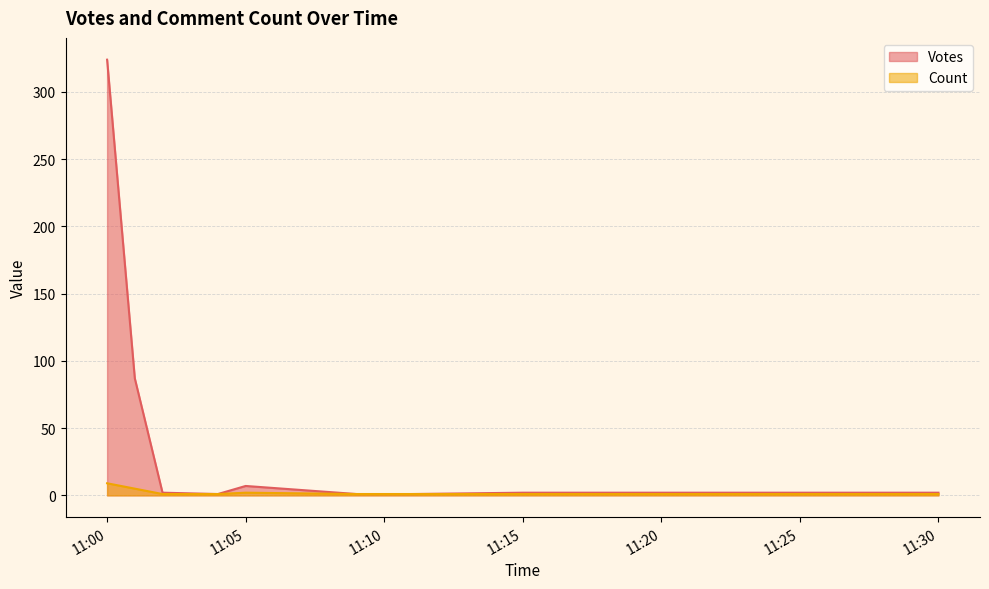

What is the maximum value for Count?

9